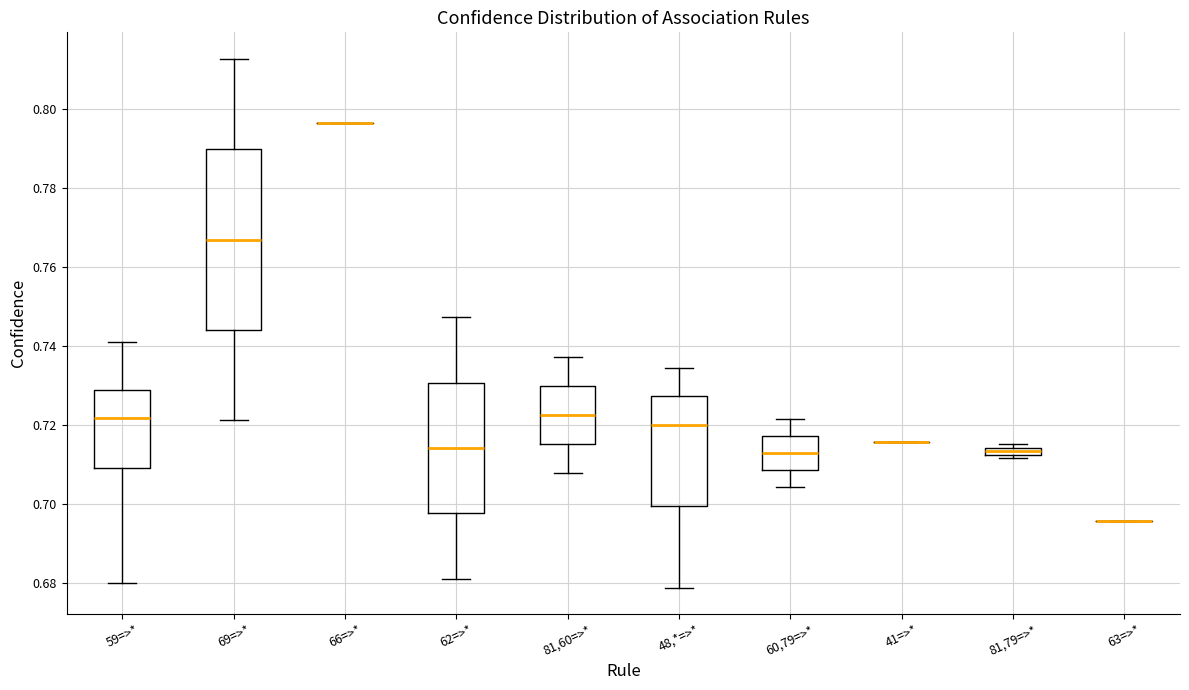

Where is the lower edge of the box for 81,79=>* on the y-axis? The values are not printed on the chart, so give them approximately, as read against the axis.

0.712